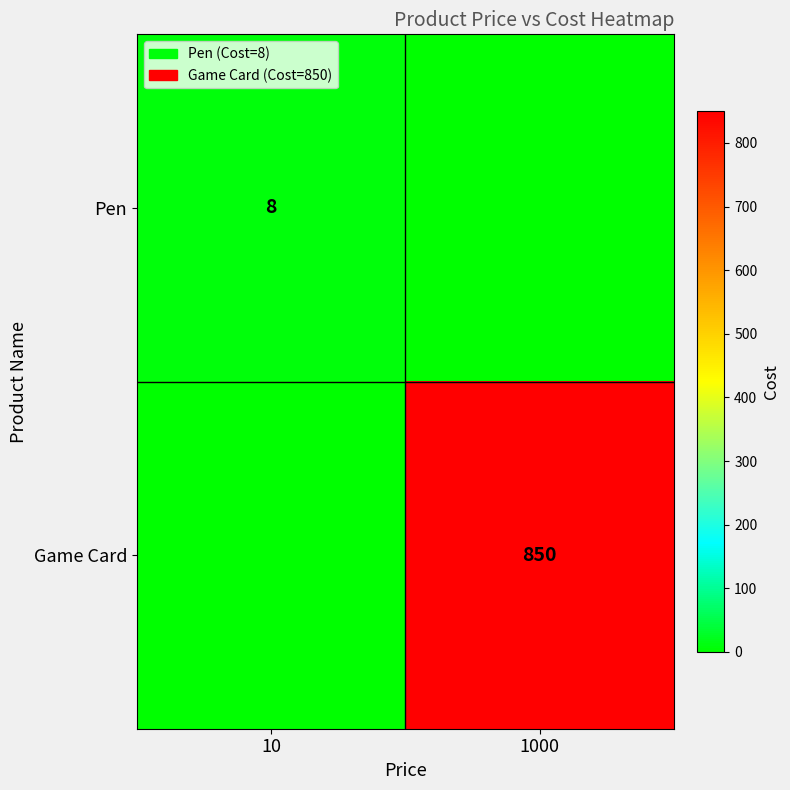

True or false: Pen has a value of 12 at 10.

False